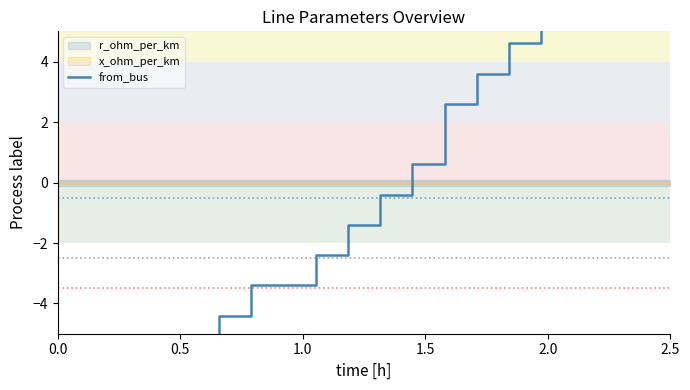

Reading left to right, what are all the values shown in this chart?

-7.4	-7.4	-6.4	-5.4	-5.4	-4.4	-3.4	-3.4	-2.4	-1.4	-0.4	0.6	2.6	3.6	4.6	5.6	6.6	7.6	7.6	8.6